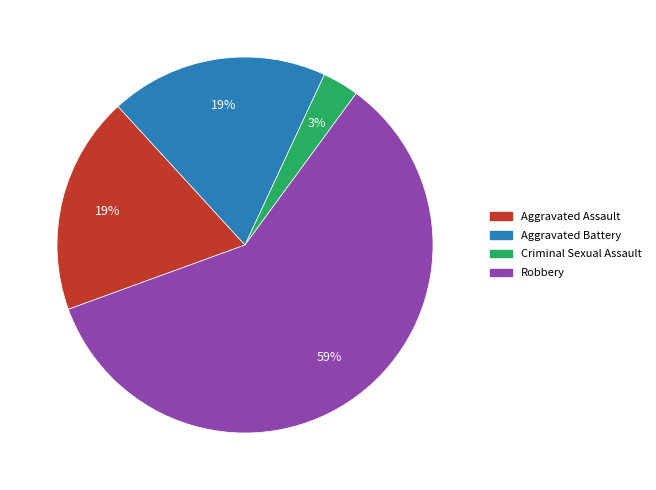

How many segments does this pie chart have?

4